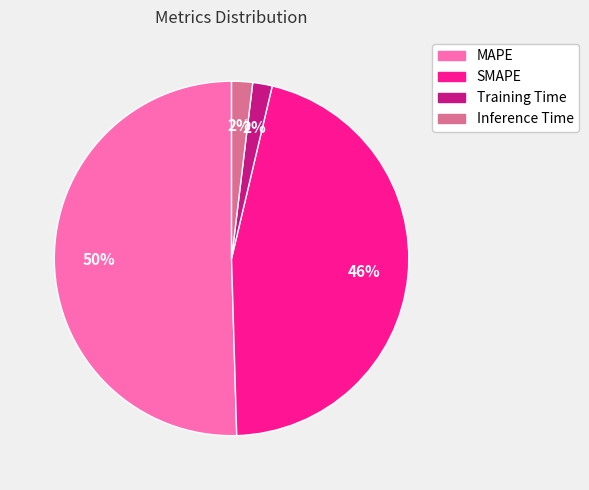

What is the largest slice in the pie chart?

MAPE